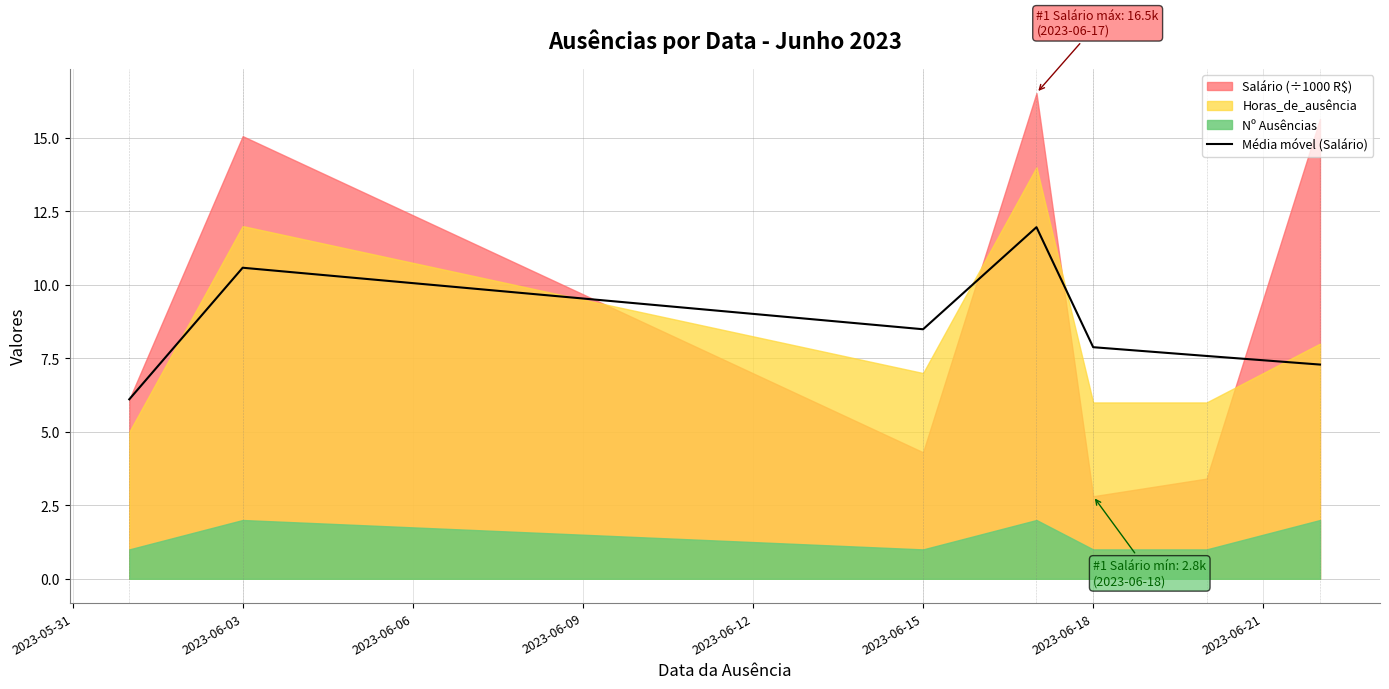

The Média móvel (Salário) series shows 8.5 at 2023-06-15. True or false?

True